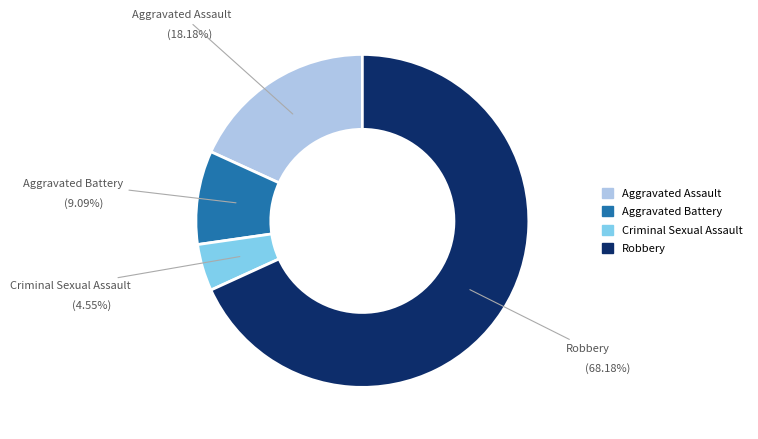

What is the ratio of the value at Criminal Sexual Assault to the value at Aggravated Battery?

0.5